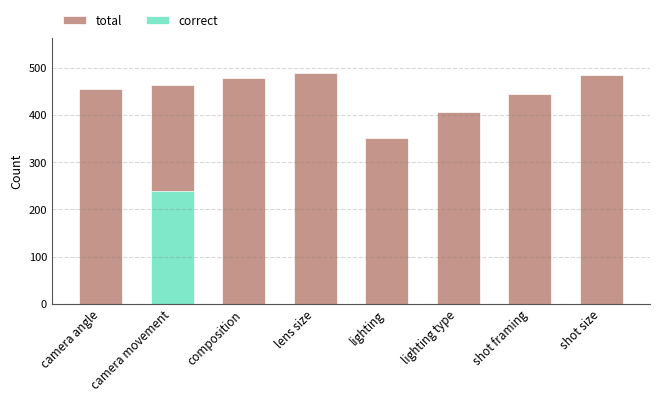

True or false: correct has a value of 0 at camera angle.

True